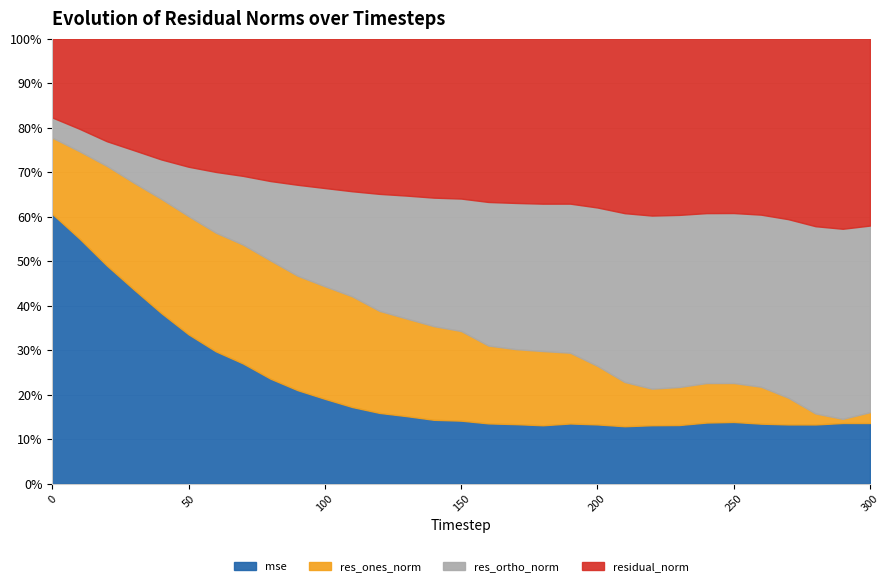

What is the minimum value shown in the chart?

0.1